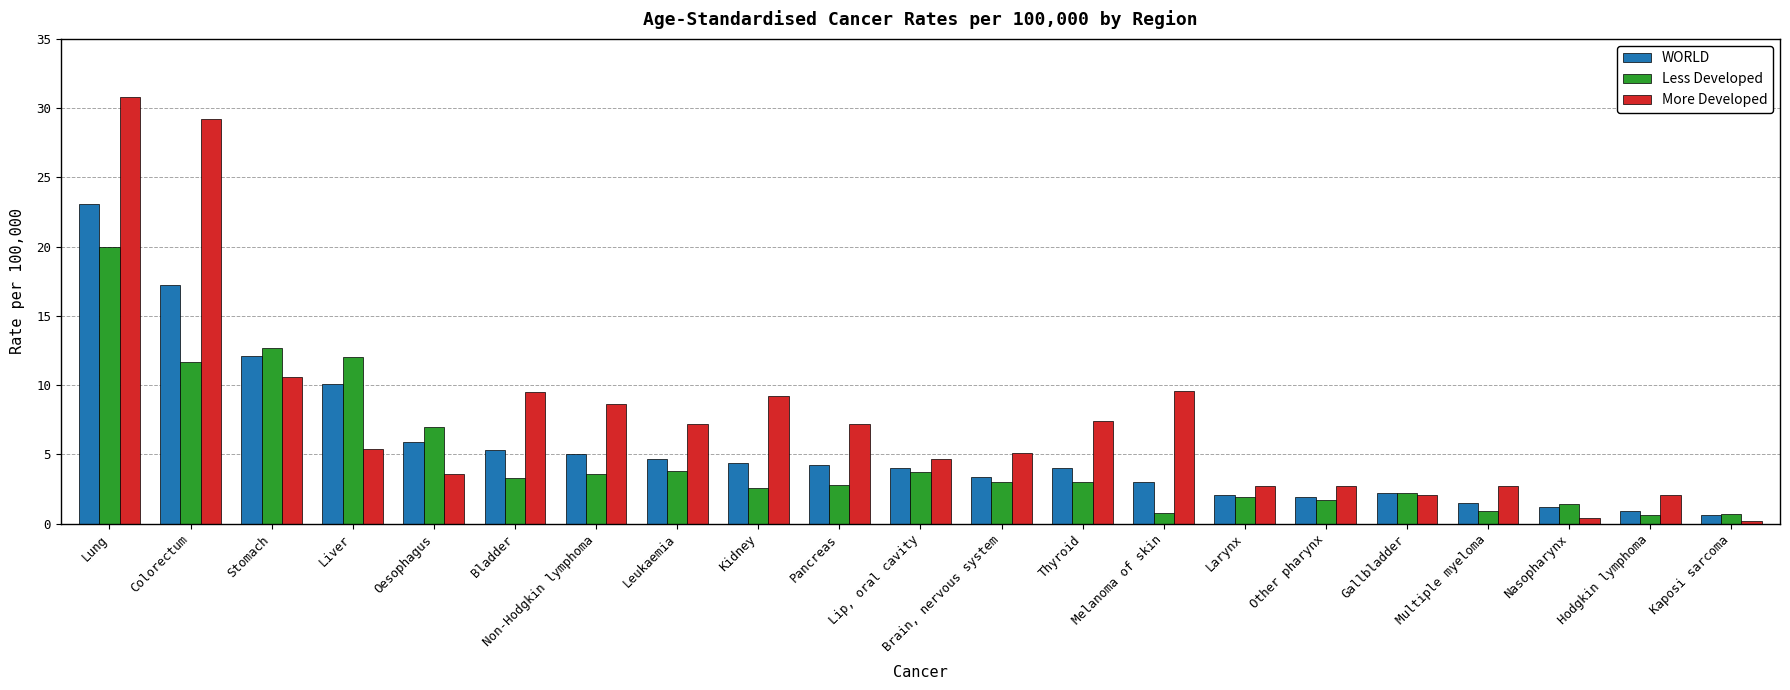

What is the greatest value displayed?

30.8